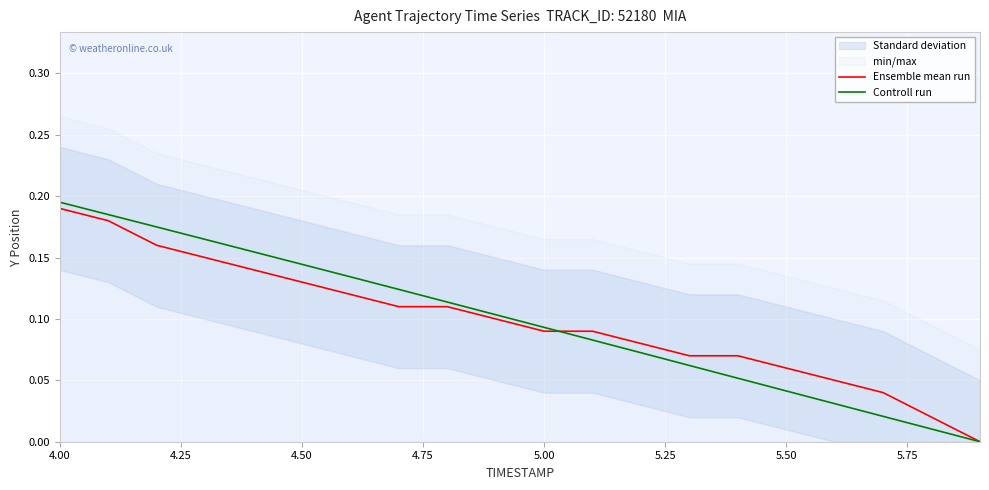

Which category has the highest value in the Controll run series?

4.00